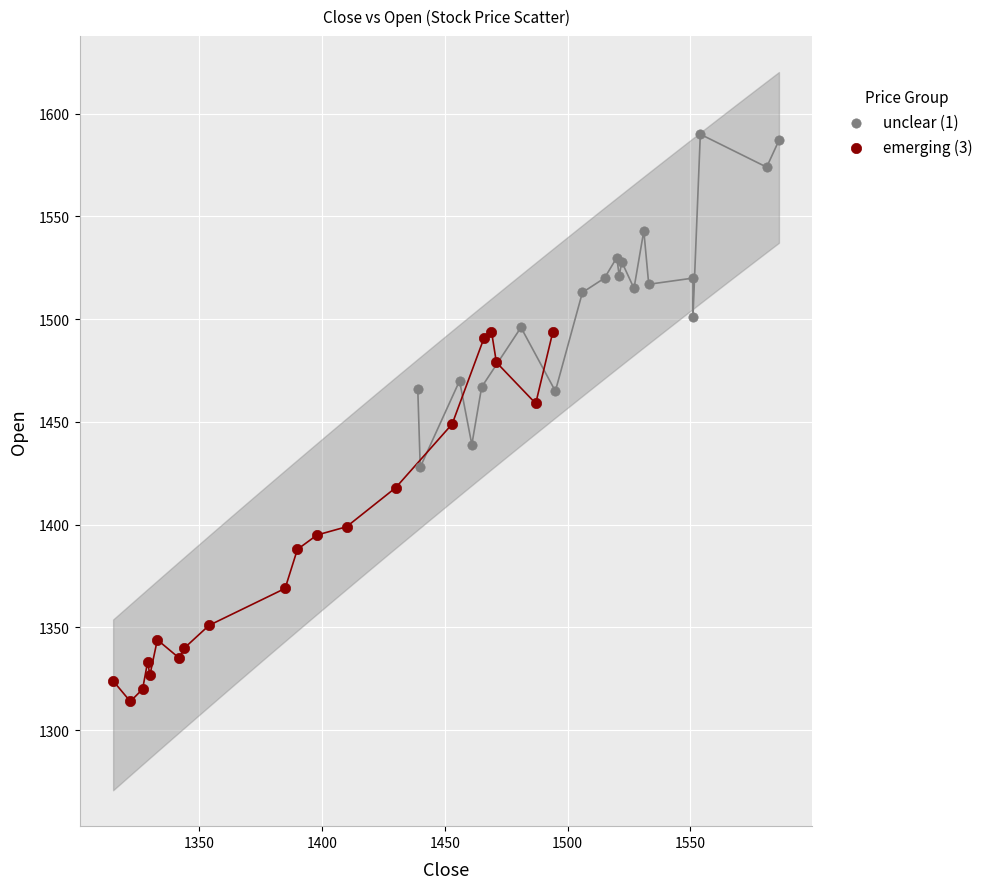

Which series contains the lowest Y value?

emerging (3)